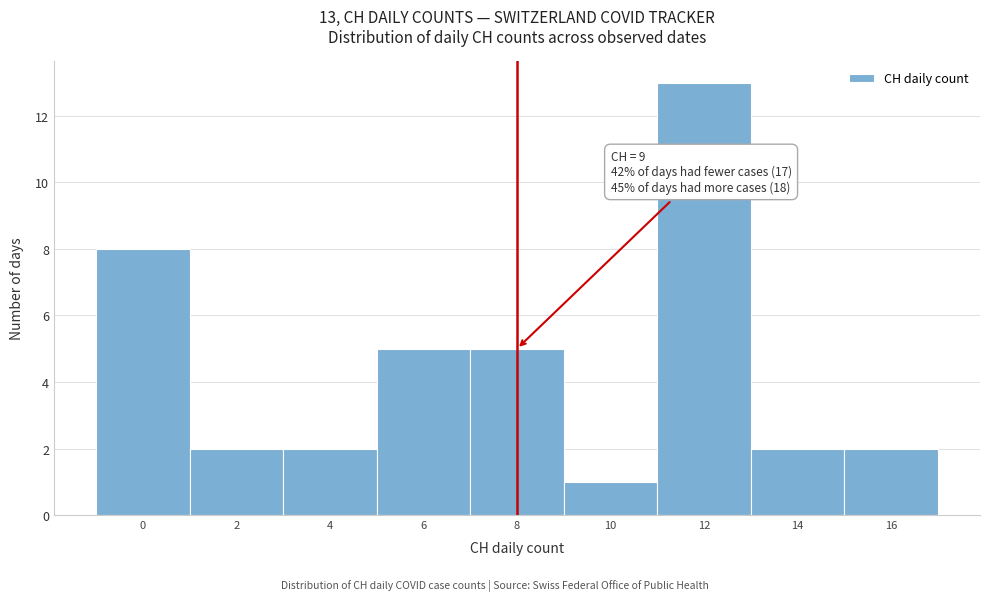

Reading left to right, extract all data points from this chart.

0=8	2=2	4=2	6=5	8=5	10=1	12=13	14=2	16=2